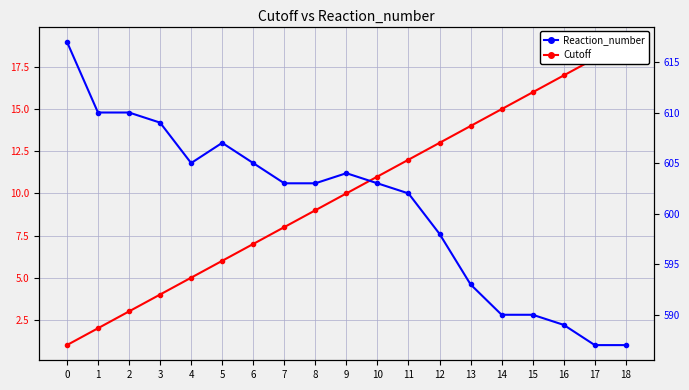

What is the average value of the Reaction_number series?

601